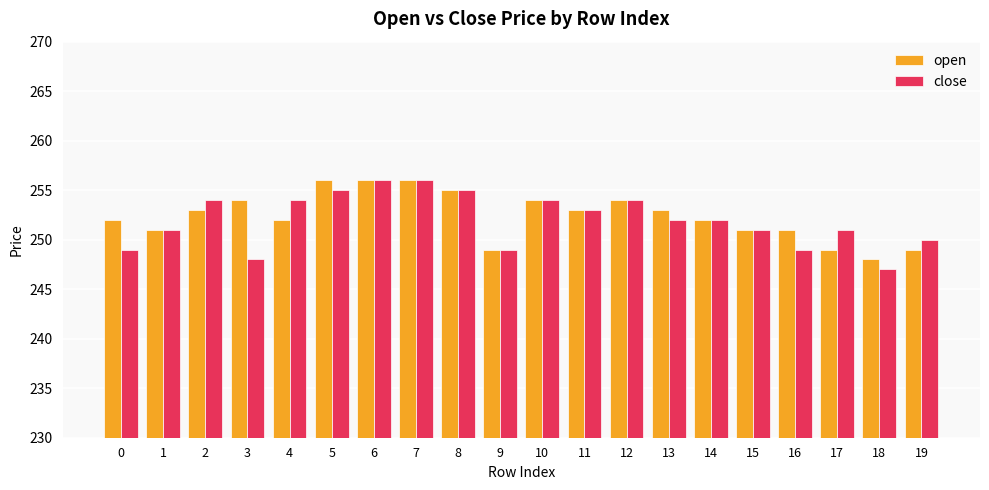

Is it true that open equals 419 at 6?

False